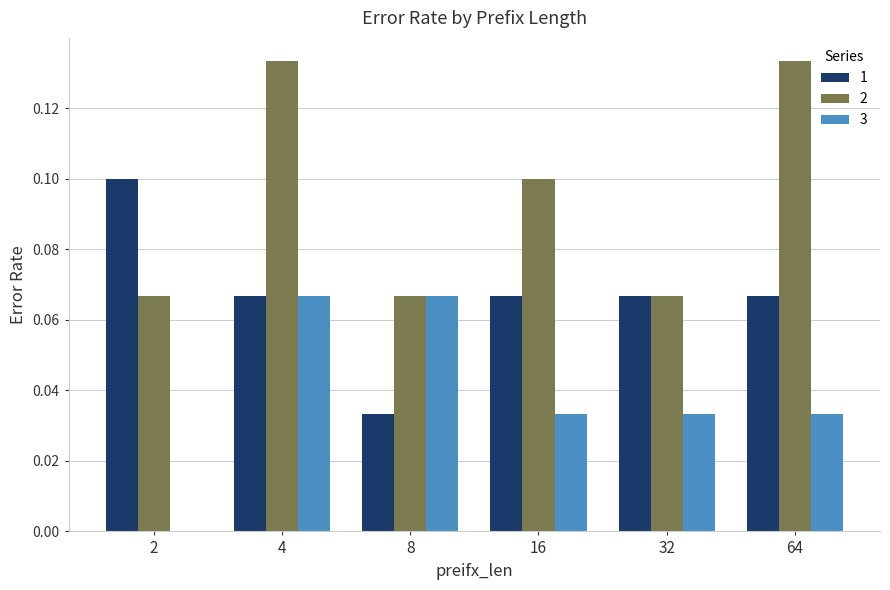

Count the 1 values in the range 0 to 1.

6